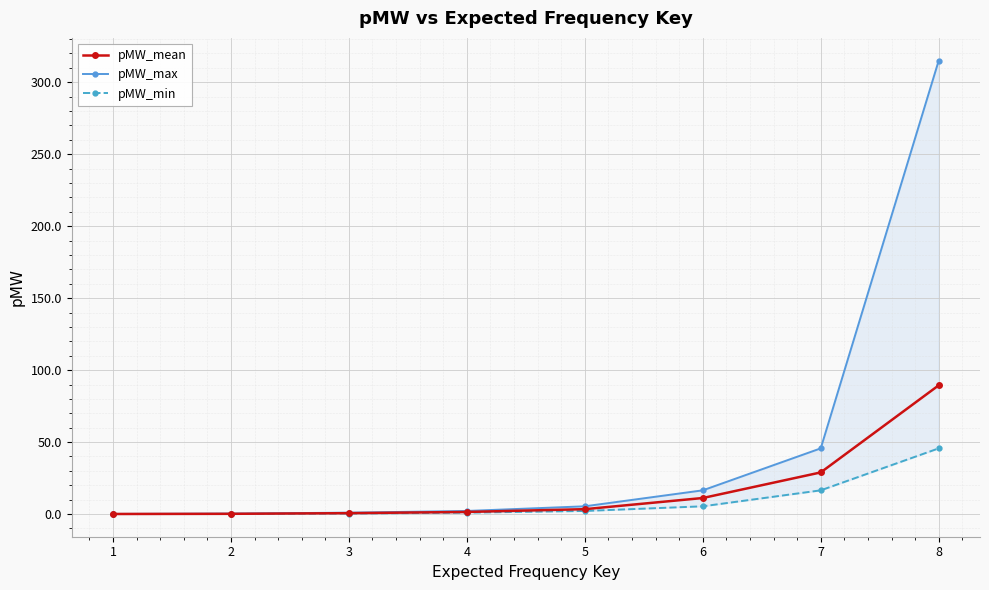

How many lines are shown in the chart?

3